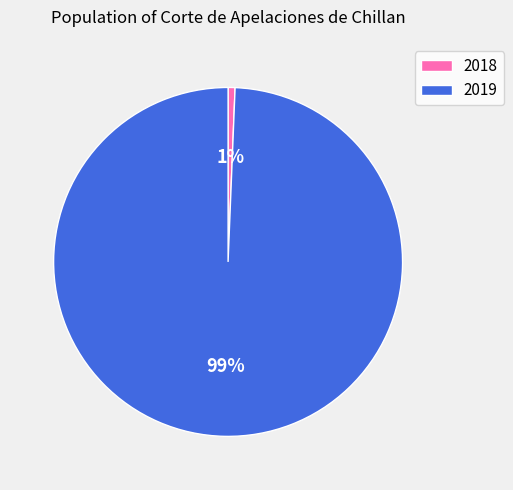

Combined, do 2019 and 2018 account for over 50%?

Yes